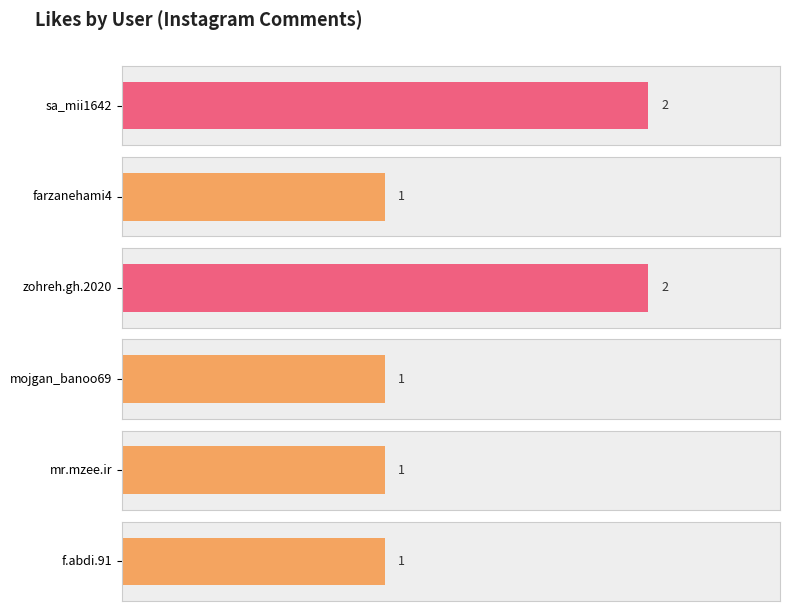

Does the chart contain stacked bars?

No